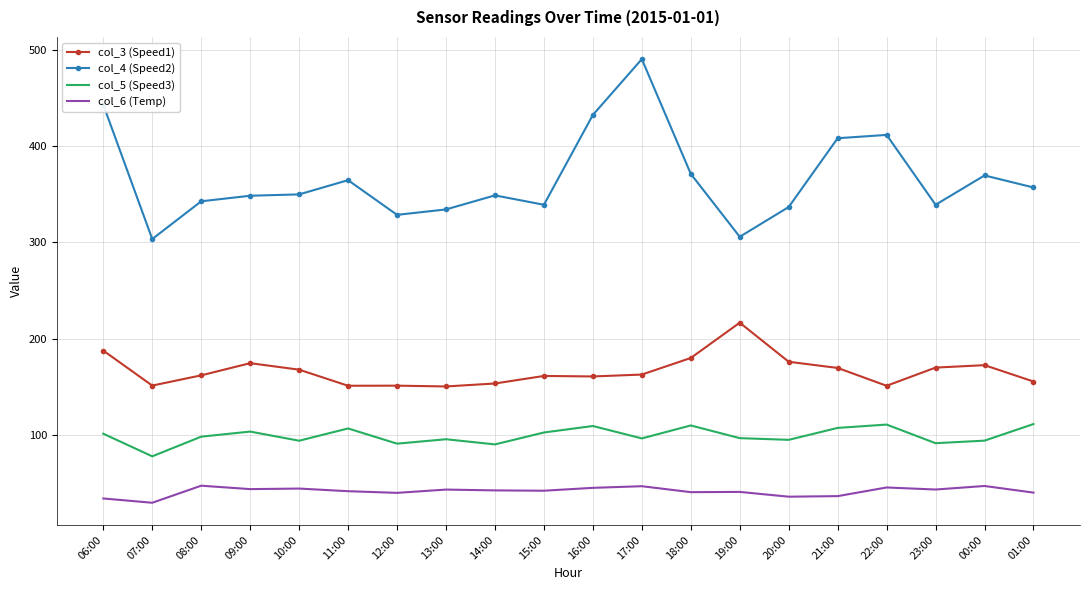

True or false: col_4 (Speed2) and col_6 (Temp) cross at least once.

False